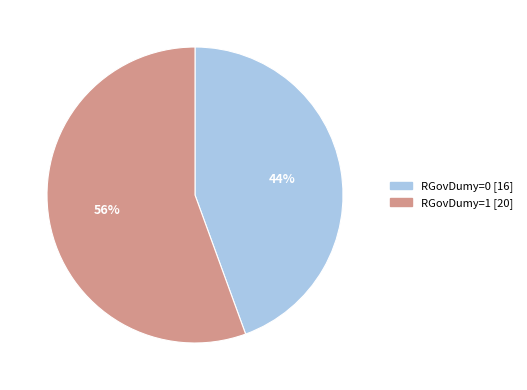

Is the sum of RGovDumy=1 and RGovDumy=0 greater than half?

Yes